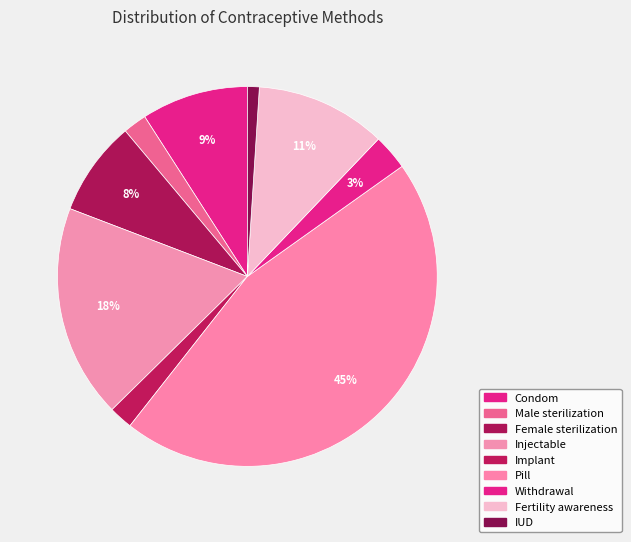

To the nearest percent, what is the difference between the Injectable and Pill slice percentages?

27%